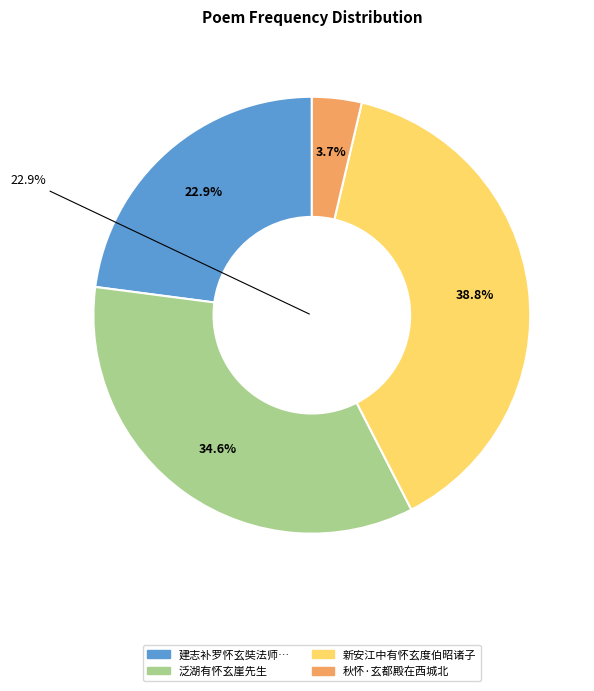

To the nearest percent, what is the difference between the 新安江中有怀玄度伯昭诸子 and 秋怀·玄都殿在西城北 slice percentages?

35%